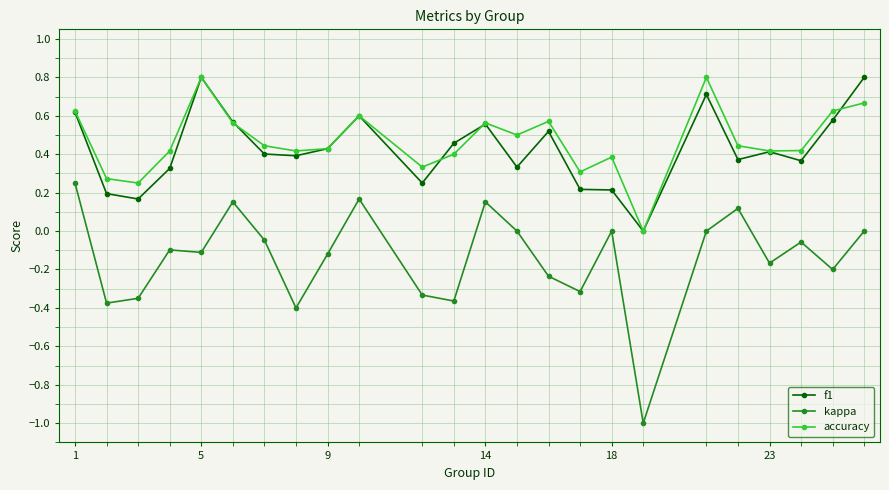

True or false: kappa and f1 cross at least once.

False